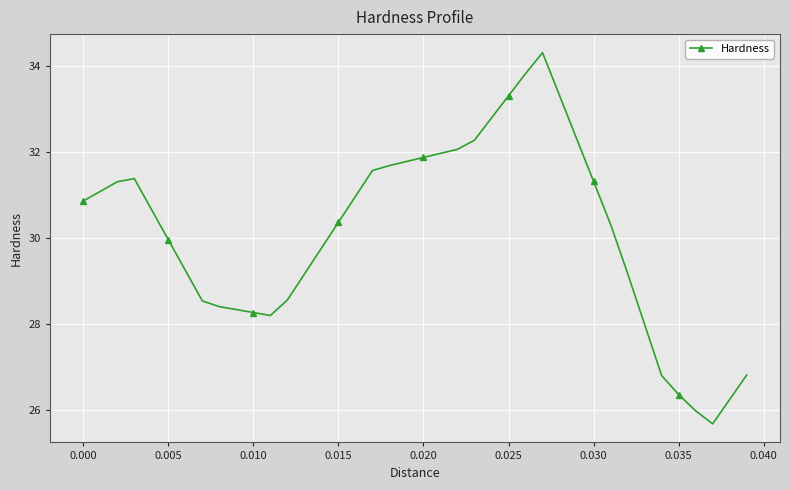

True or false: there are more than 0 points higher than both neighbors.

True